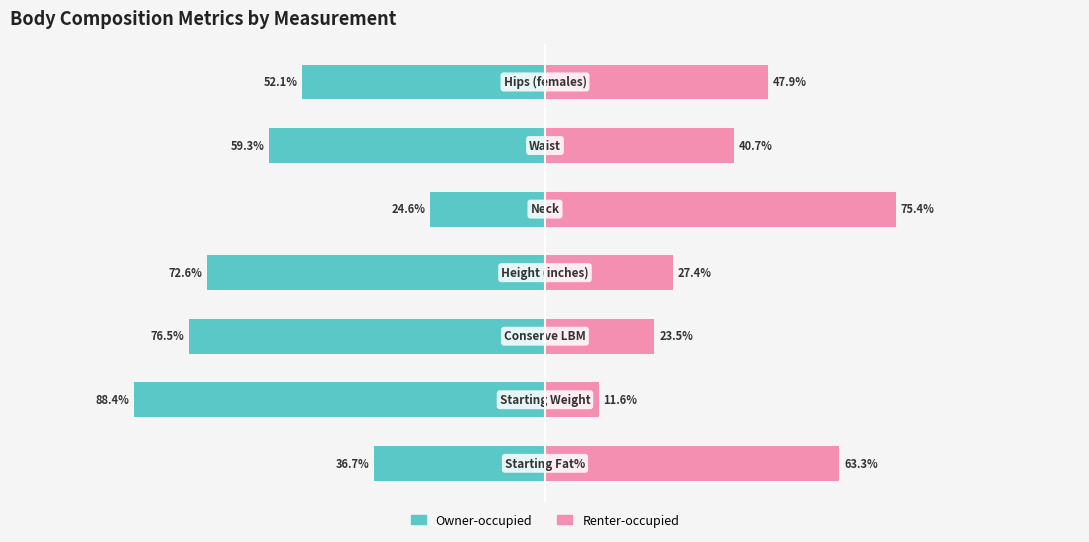

What is the difference between the second highest and second lowest values in the Renter-occupied series?

39.8